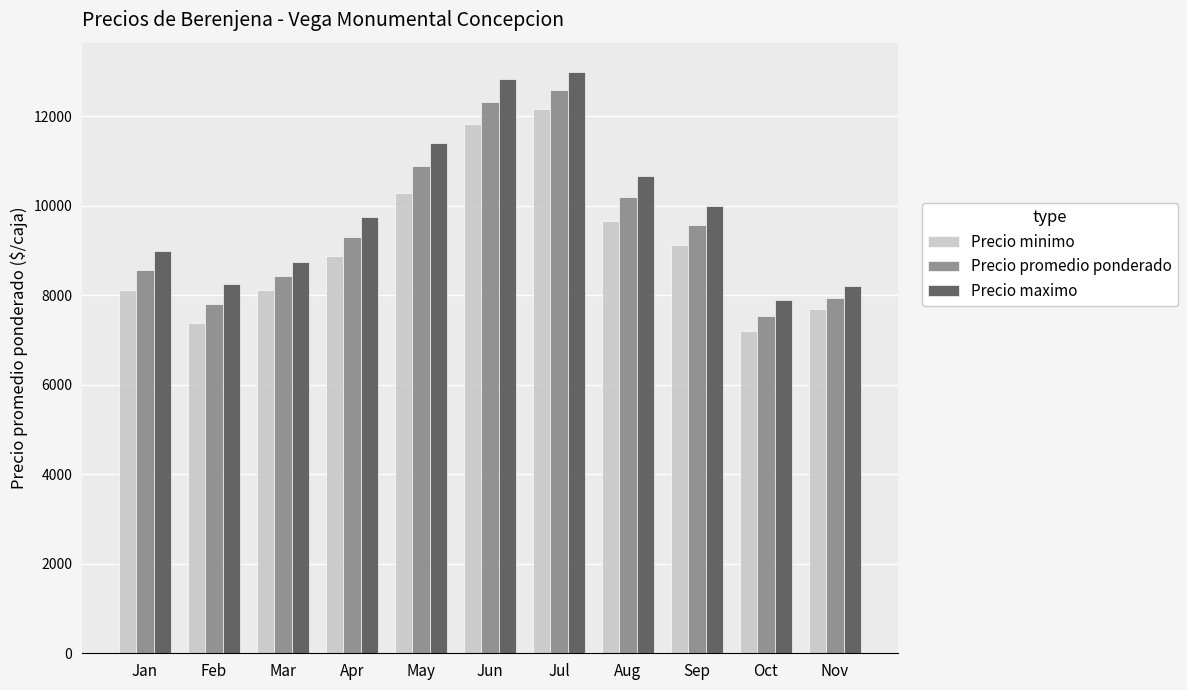

What are all the series names shown in the legend?

Precio minimo, Precio promedio ponderado, Precio maximo